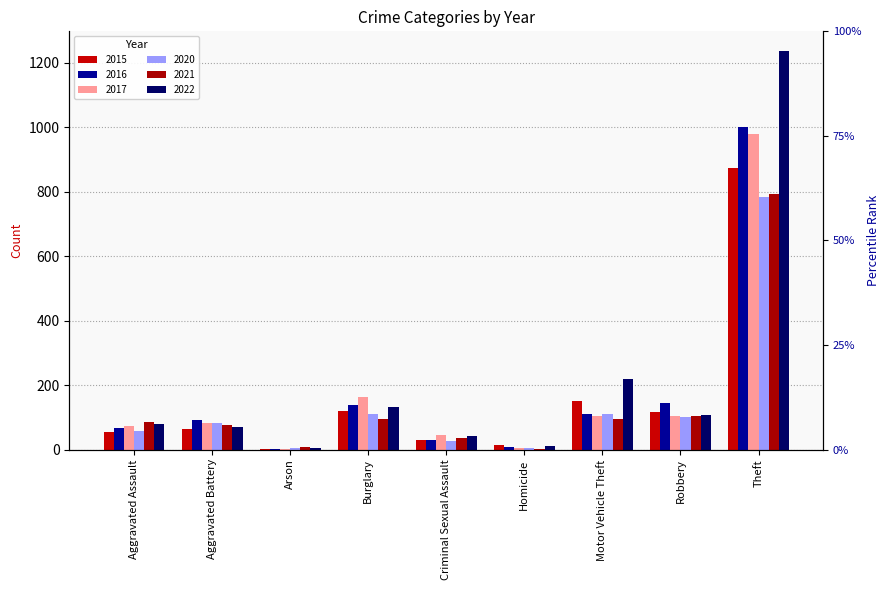

At which label does 2020 first exceed 82?

Burglary